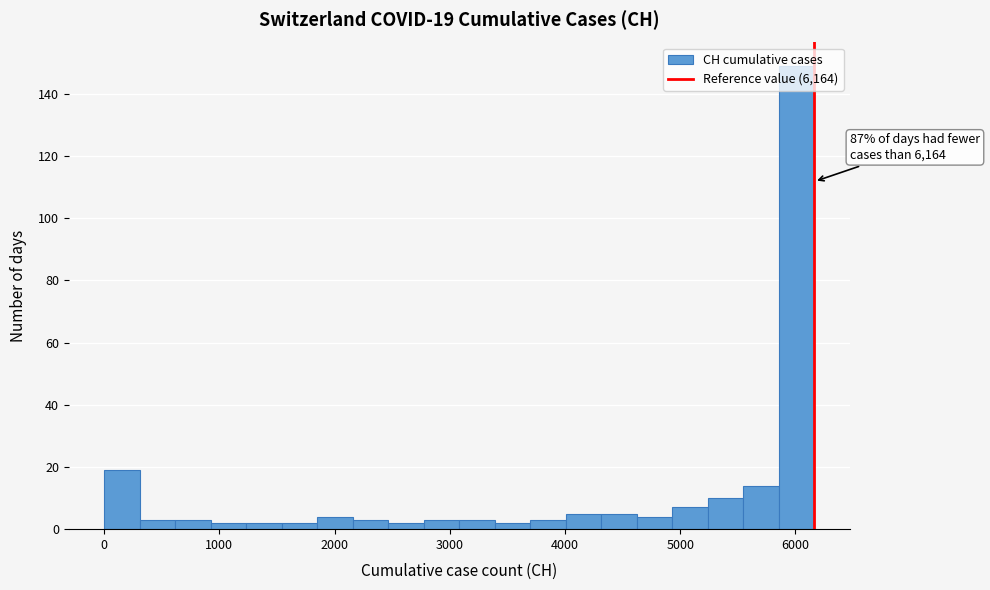

Around what value on the x-axis is the tallest bar? Give the approximate position of its centre, as read against the axis.

6000